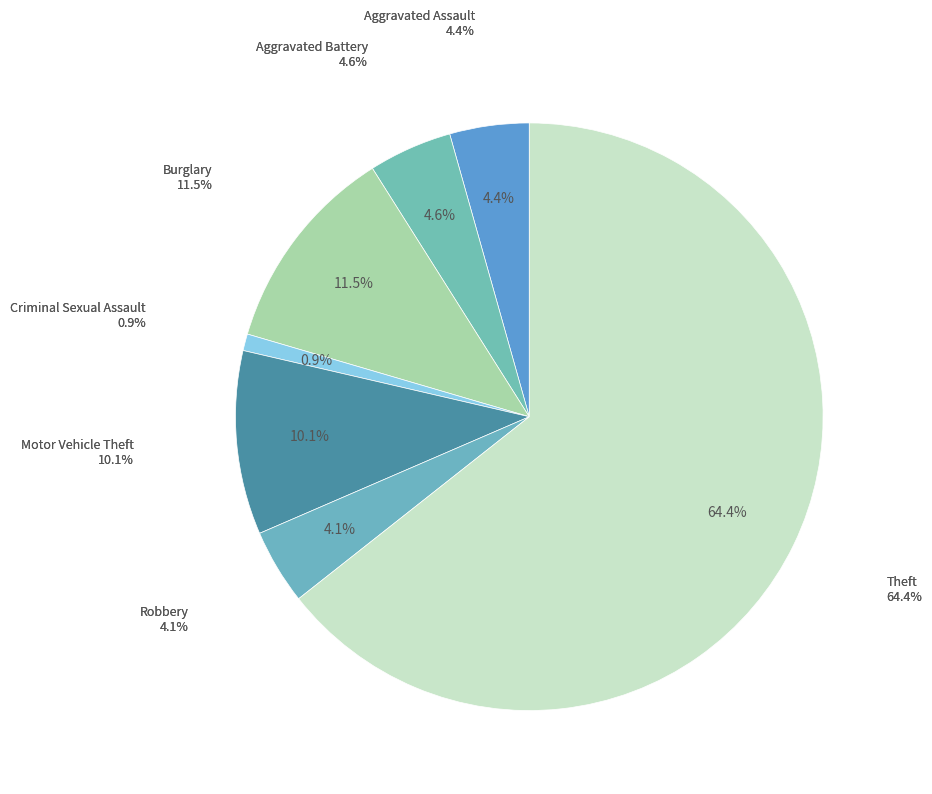

The Theft slice represents 64% of the pie. True or false?

True